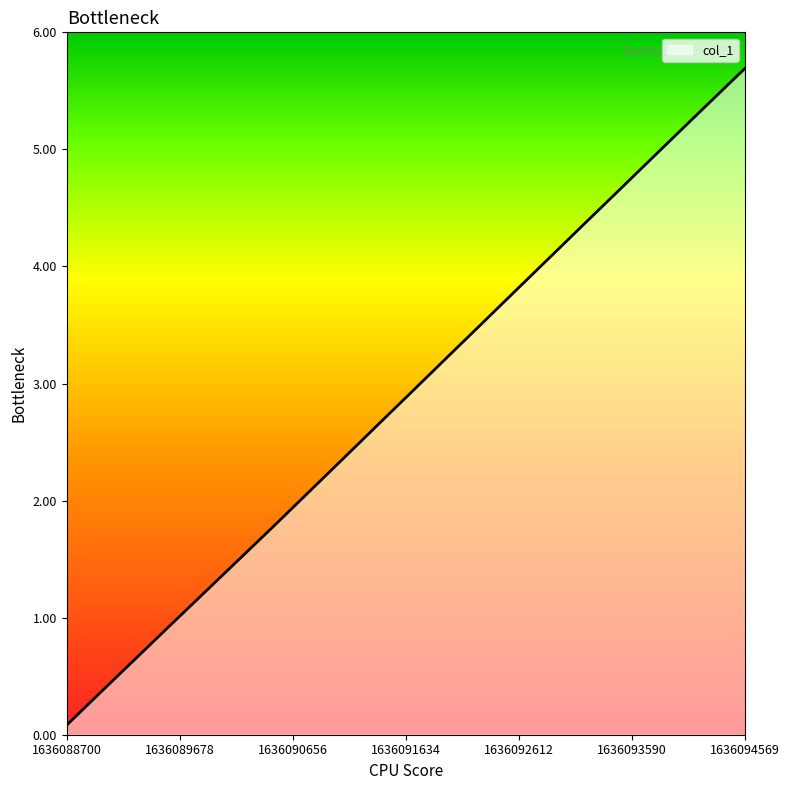

True or false: there are more than 1 points higher than both neighbors.

False